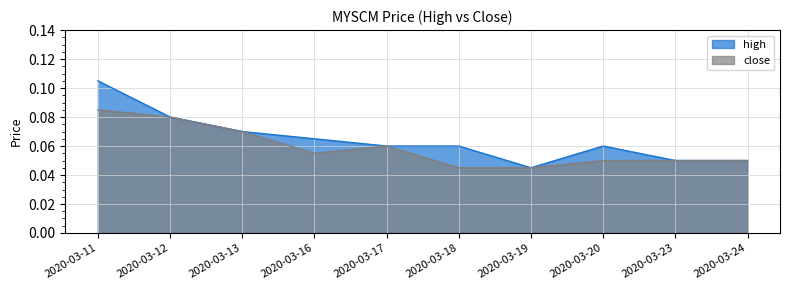

True or false: close has a value of 0.1 at 2020-03-17.

True